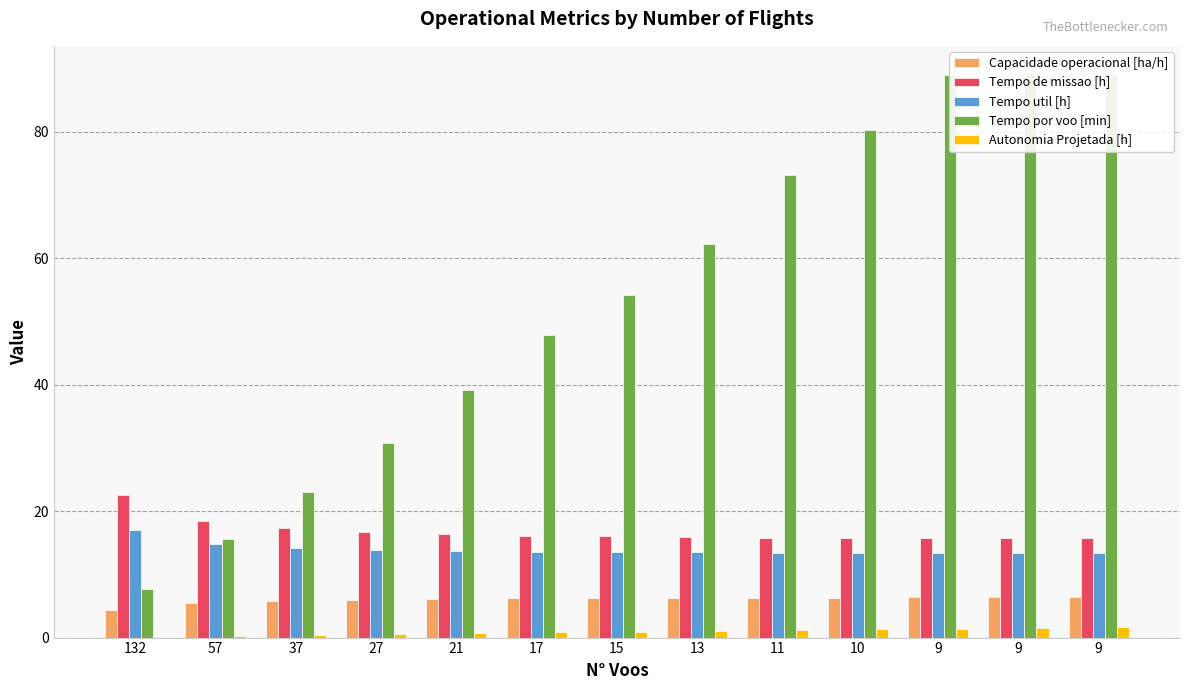

What is the value of the Autonomia Projetada [h] bar at the 10th from the left?

1.3